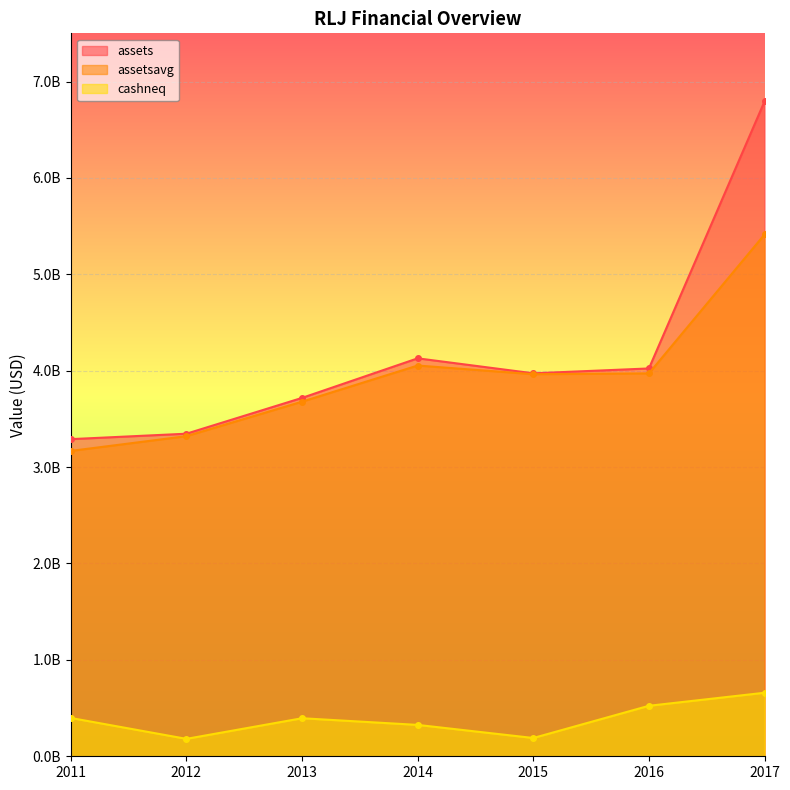

What are all the series names shown in the legend?

assets, assetsavg, cashneq